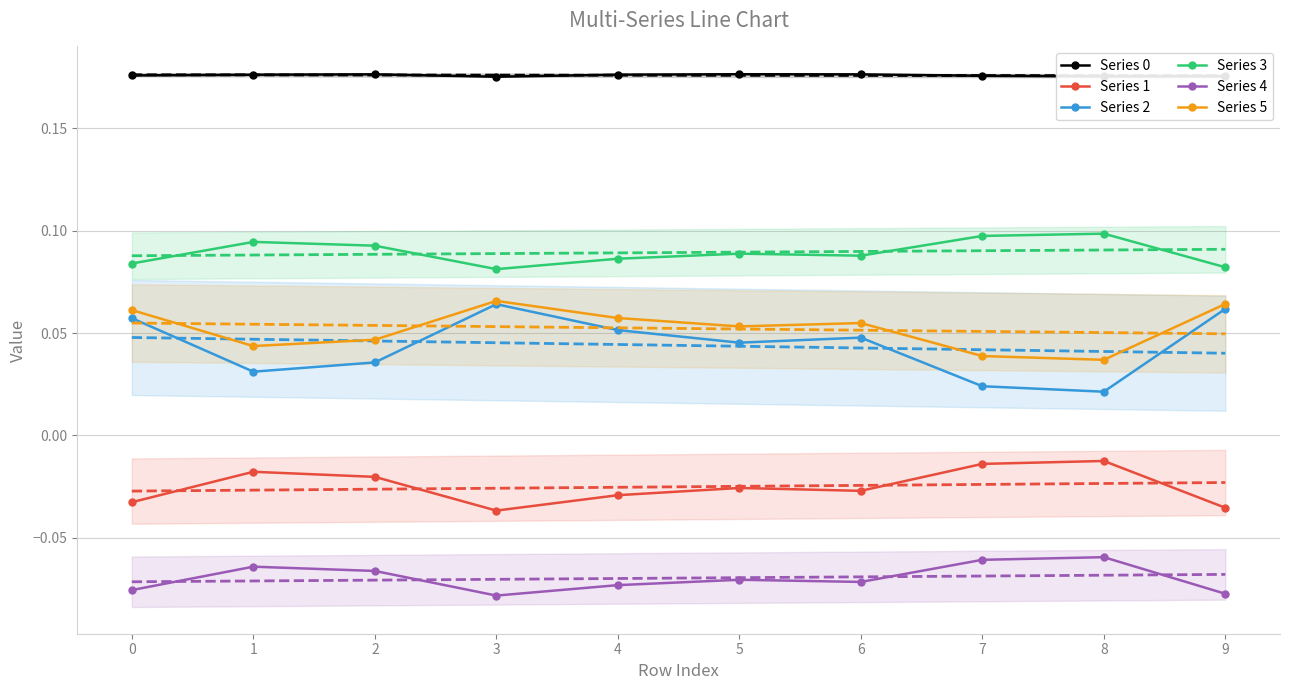

At which label is Series 0 closest to 0?

3